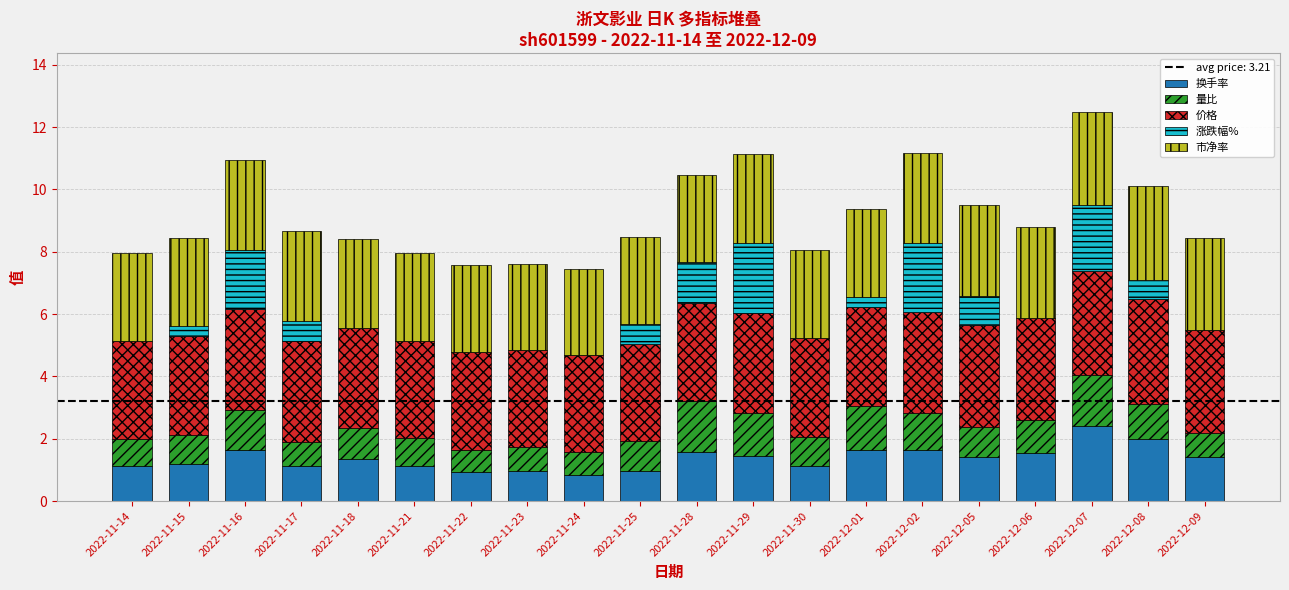

How many series are shown in this chart?

5